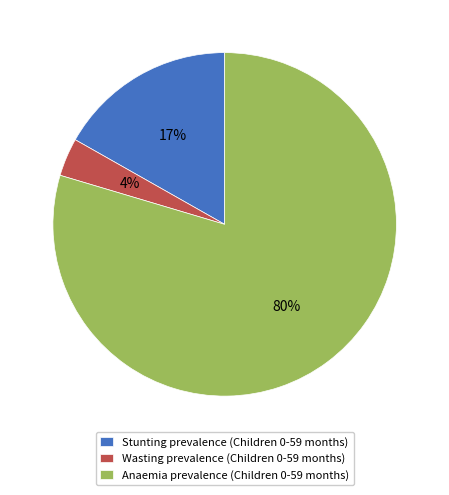

What percentage is the Wasting prevalence (Children 0-59 months) slice, to the nearest percent?

4%